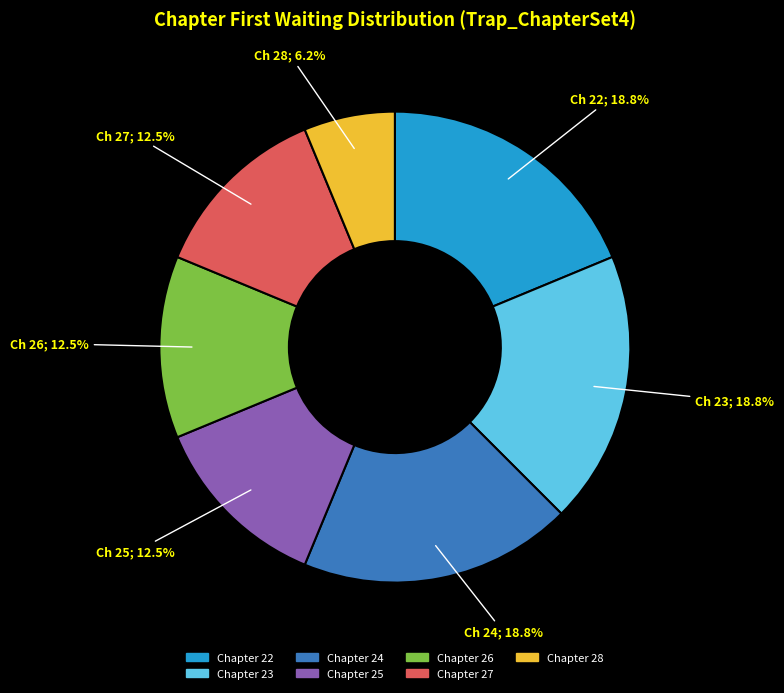

What is the ratio of the value at Chapter 28 to the value at Chapter 25?

0.5